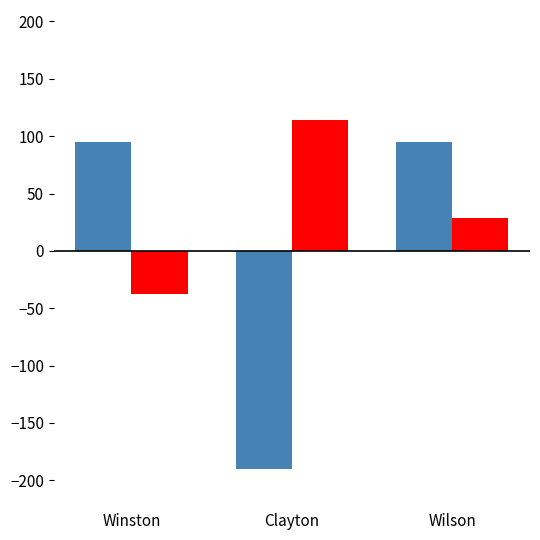

At which category is the sum across all series the highest?

Wilson